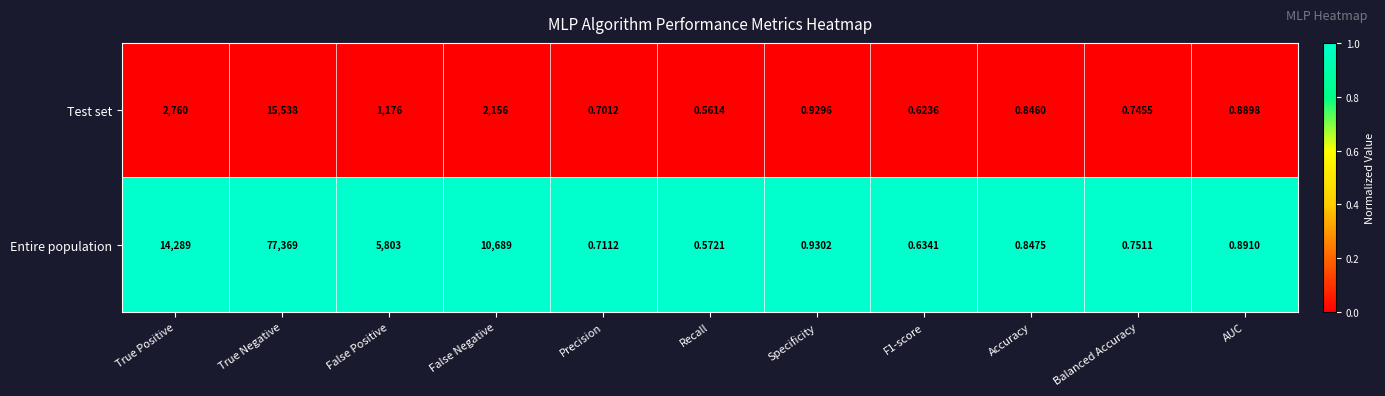

Which series has the largest total across all categories?

Entire population